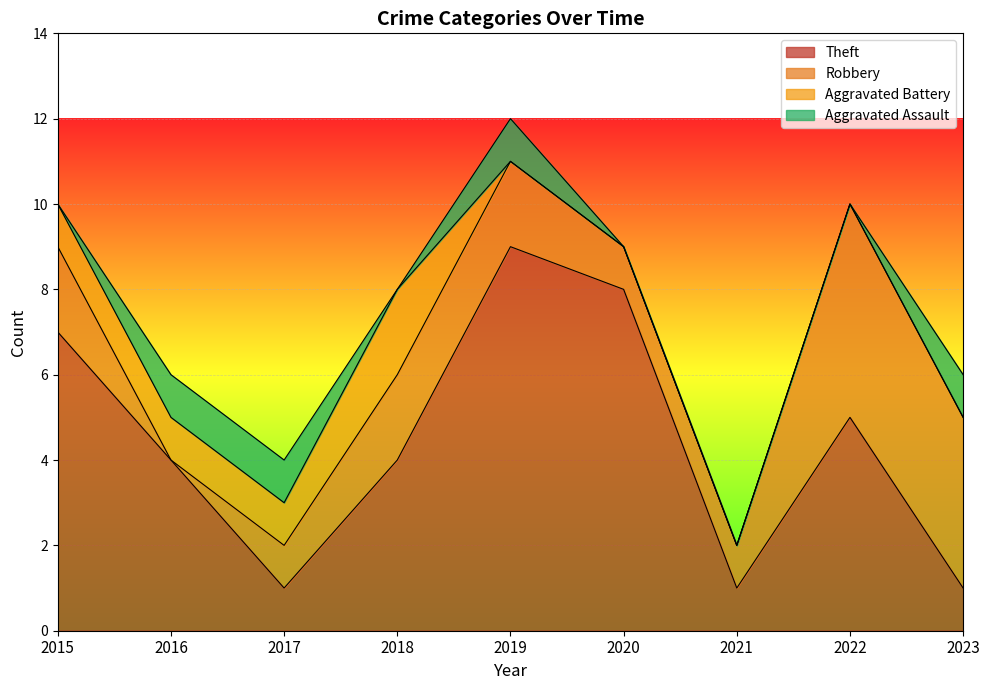

Count the number of categories in the chart.

9